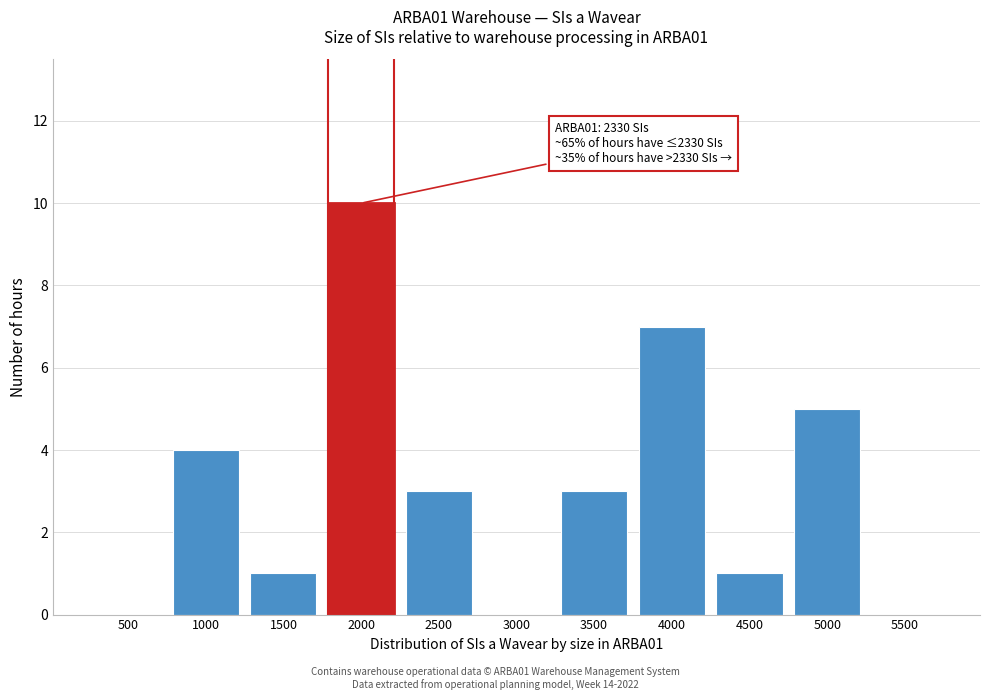

Reading right to left, list all the values displayed in this chart.

5500=0	5000=5	4500=1	4000=7	3500=3	3000=0	2500=3	2000=10	1500=1	1000=4	500=0